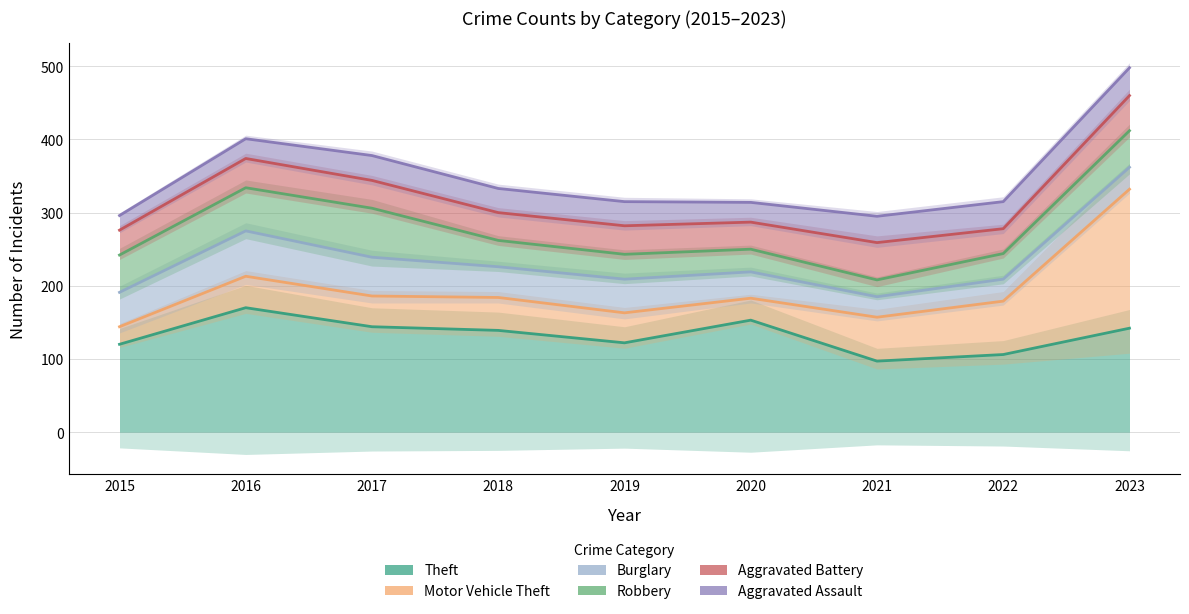

How many lines are shown in the chart?

6